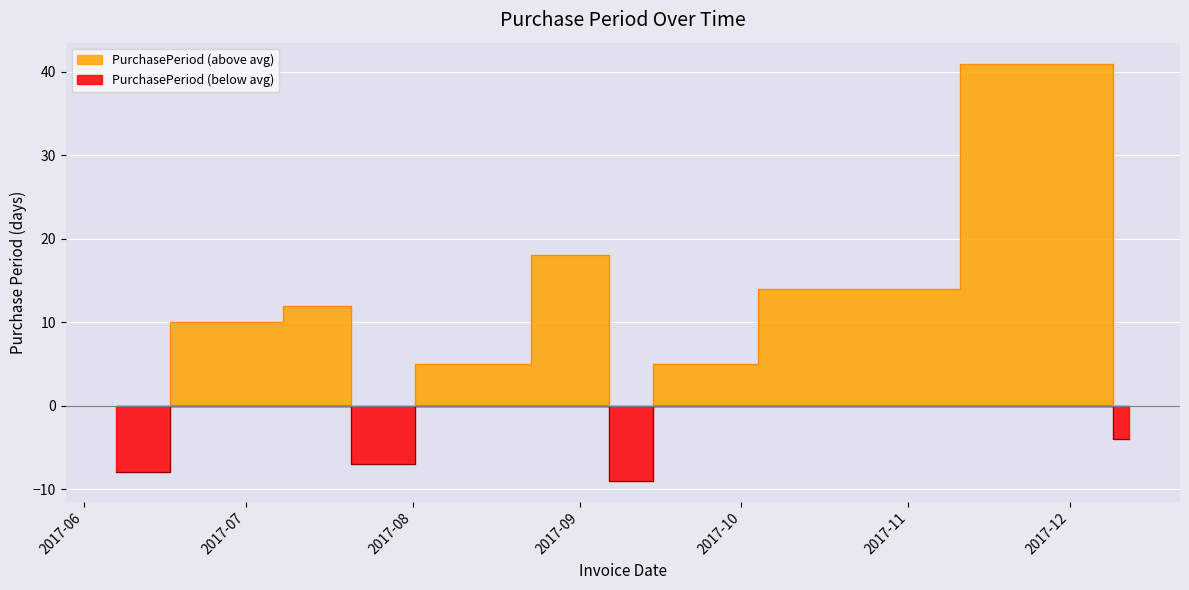

Rank the categories by value from highest to lowest.

2017-12-06, 2017-09-06, 2017-10-16, 2017-07-19, 2017-06-27, 2017-08-09, 2017-09-22, 2017-12-12, 2017-07-22, 2017-07-25, 2017-06-07, 2017-09-07